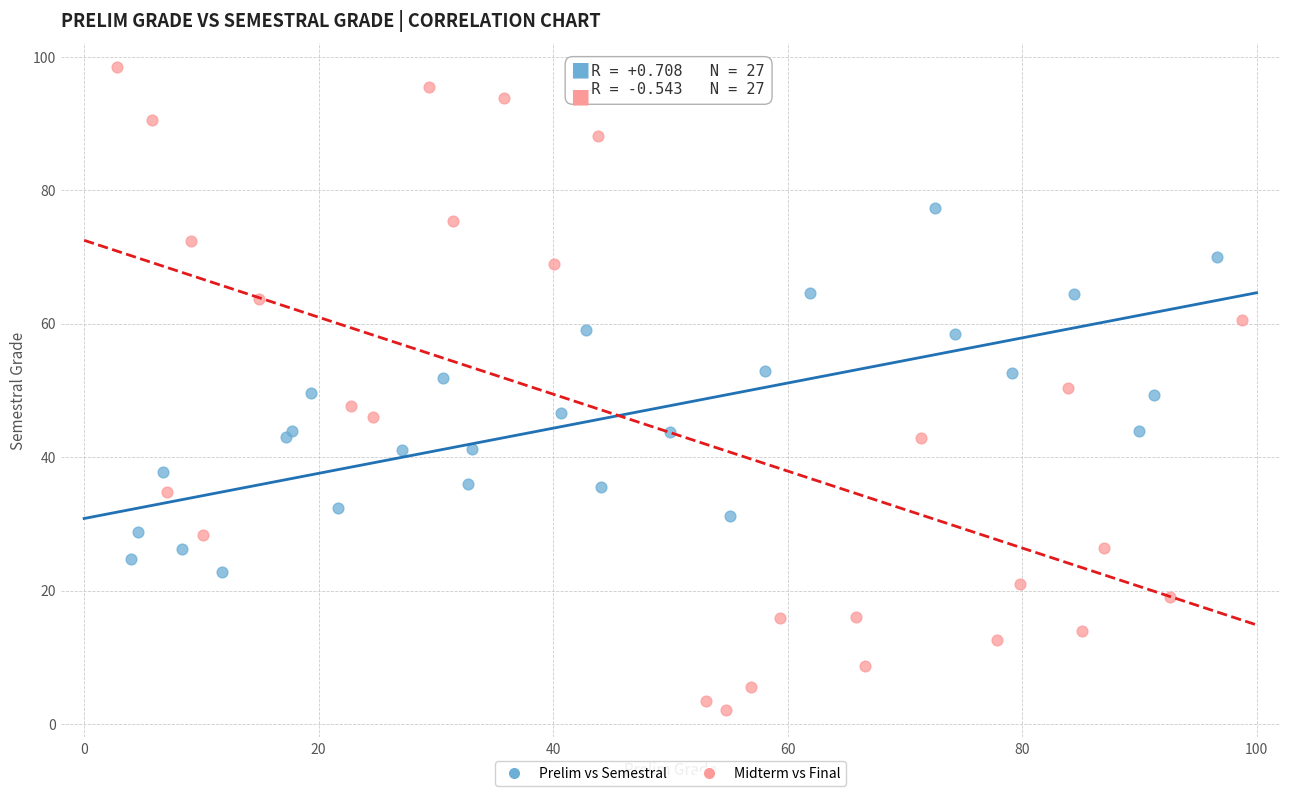

What are all the series names shown in the legend?

Prelim vs Semestral, Midterm vs Final